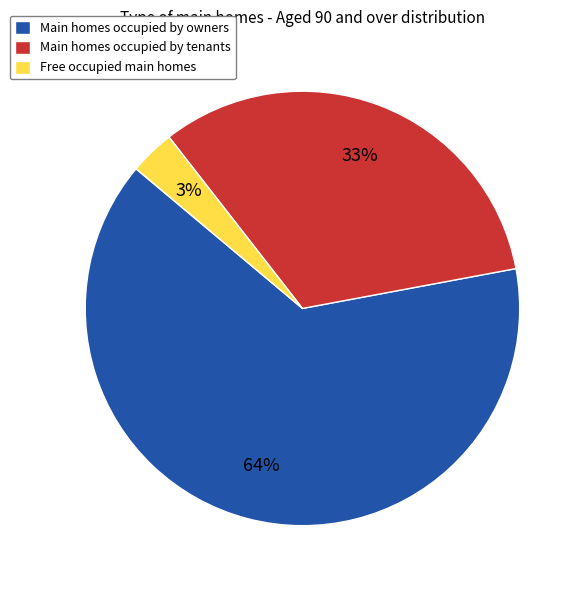

To the nearest percent, what is the combined percentage of Free occupied main homes and Main homes occupied by owners?

67%